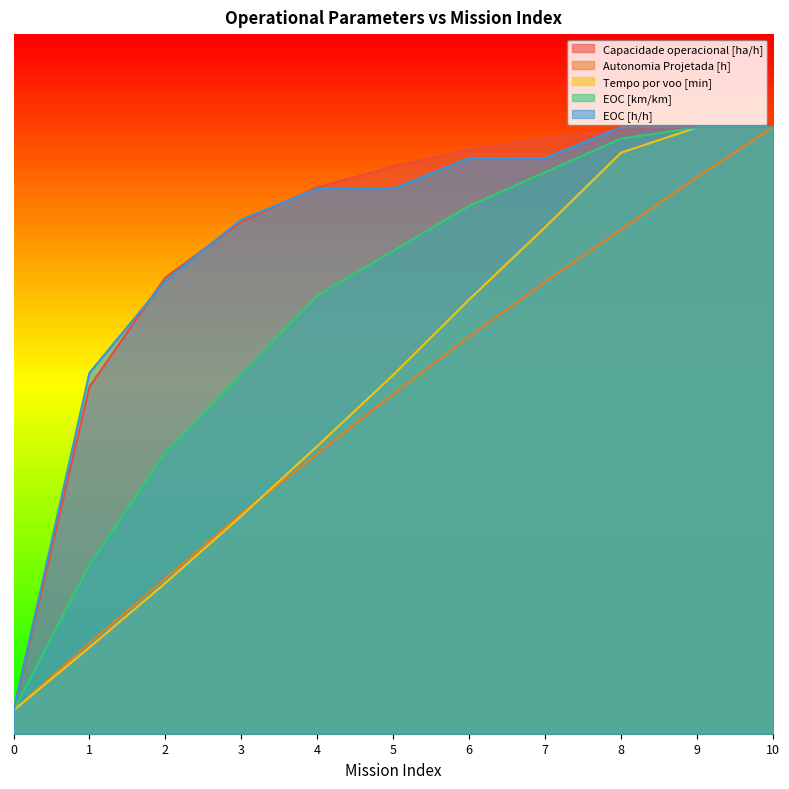

At 5, list the series in order from largest to smallest.

Capacidade operacional [ha/h], EOC [h/h], EOC [km/km], Tempo por voo [min], Autonomia Projetada [h]